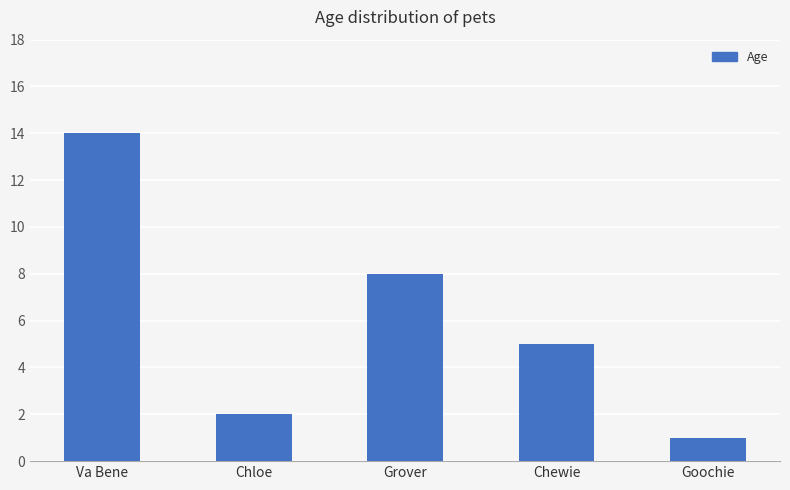

What is the label of the 4th bar from the right?

Chloe